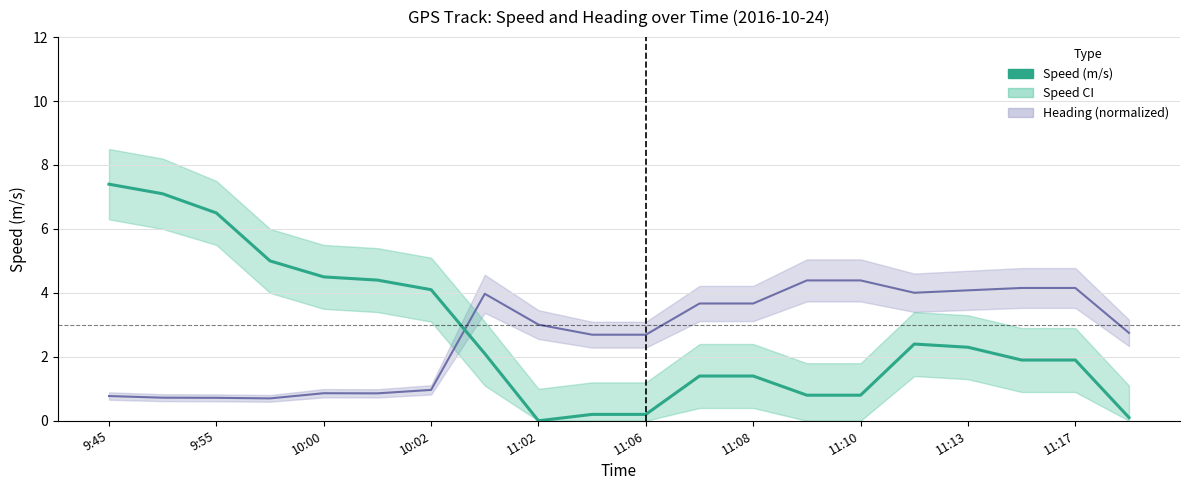

How many points are higher than both their immediate neighbors (excluding endpoints)?

1